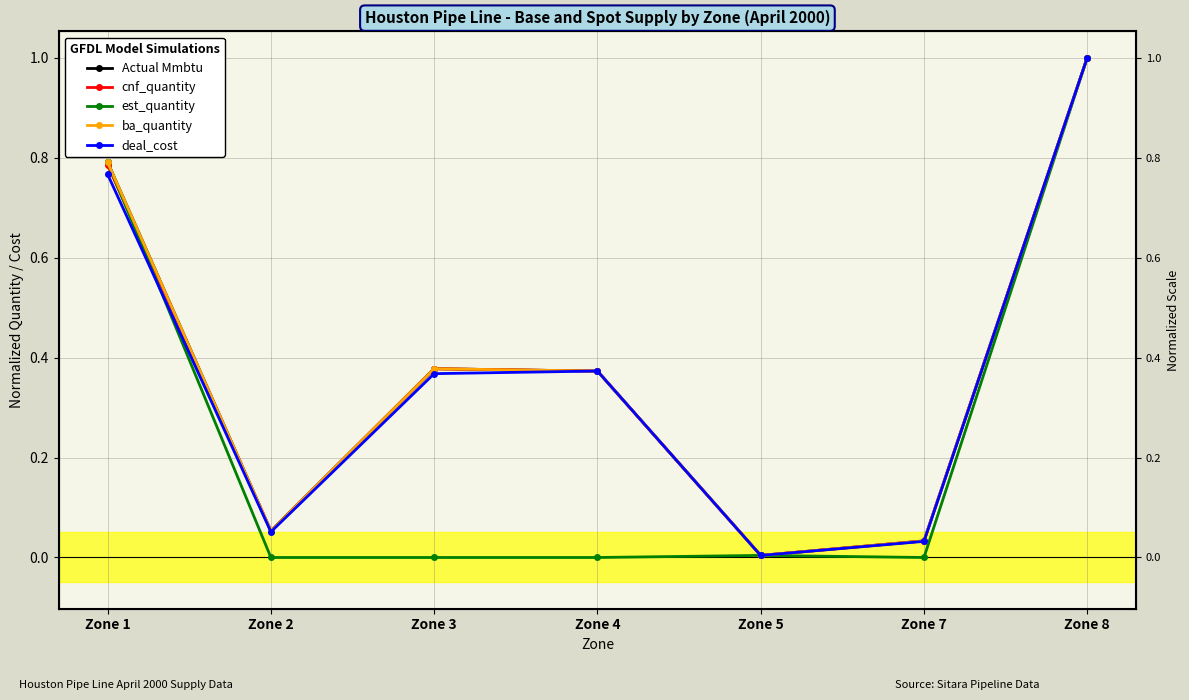

What is the difference between the maximum and minimum values in the ba_quantity series?

1.0